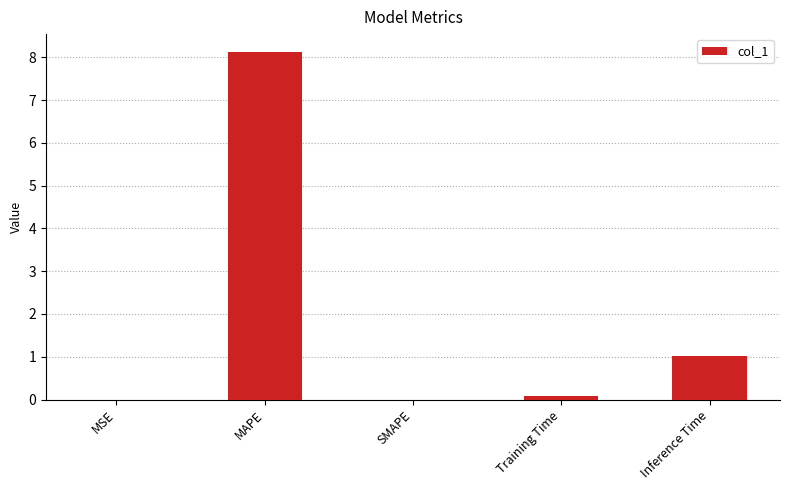

Is it true that the value at MSE is 0.0?

True